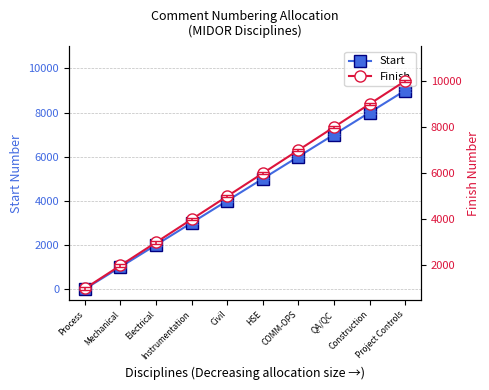

What is the sum of all Start values?

45010